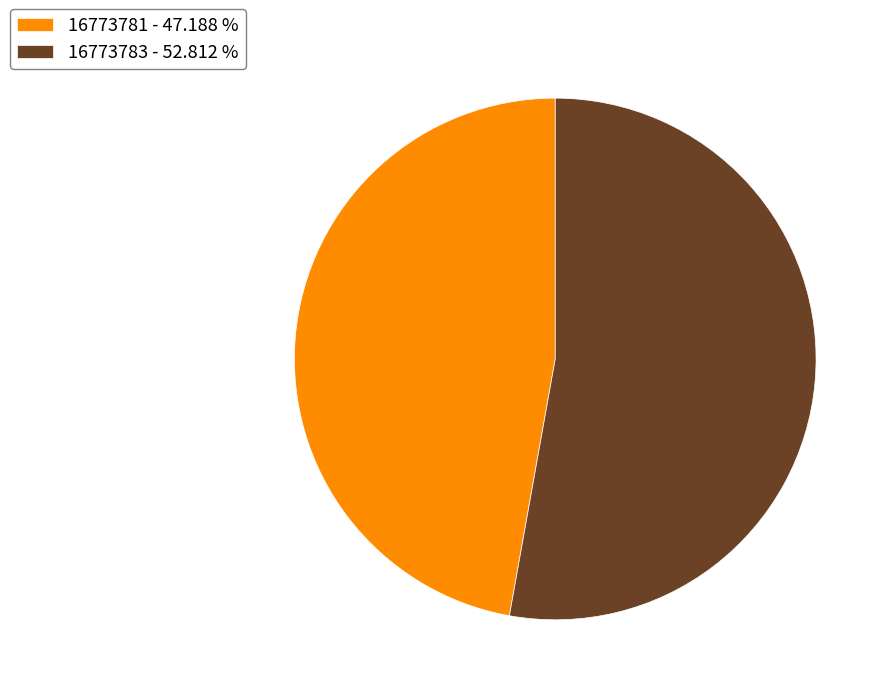

Count the number of slices in the pie.

2